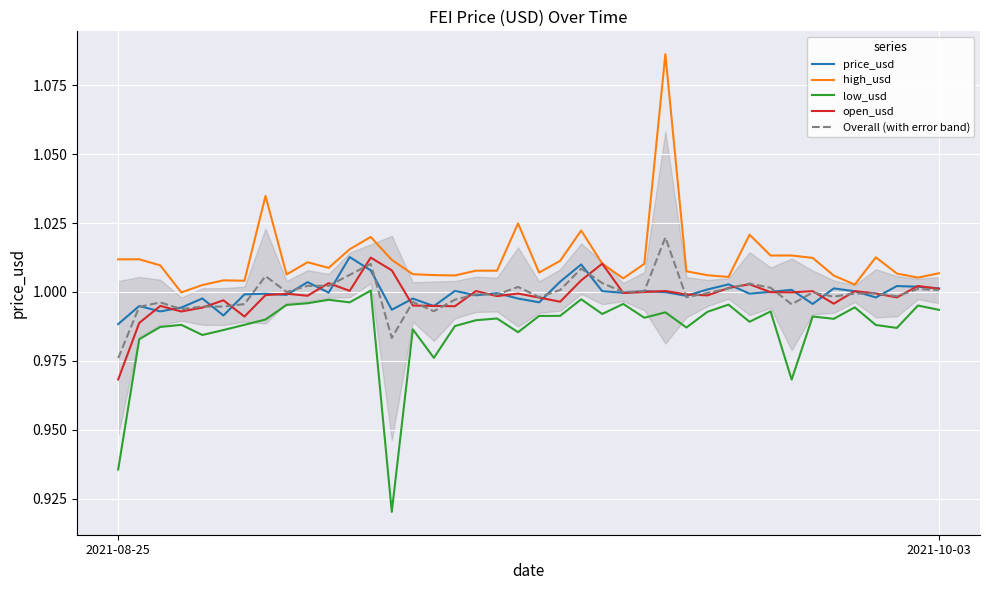

How many intersections are there between open_usd and price_usd?

28